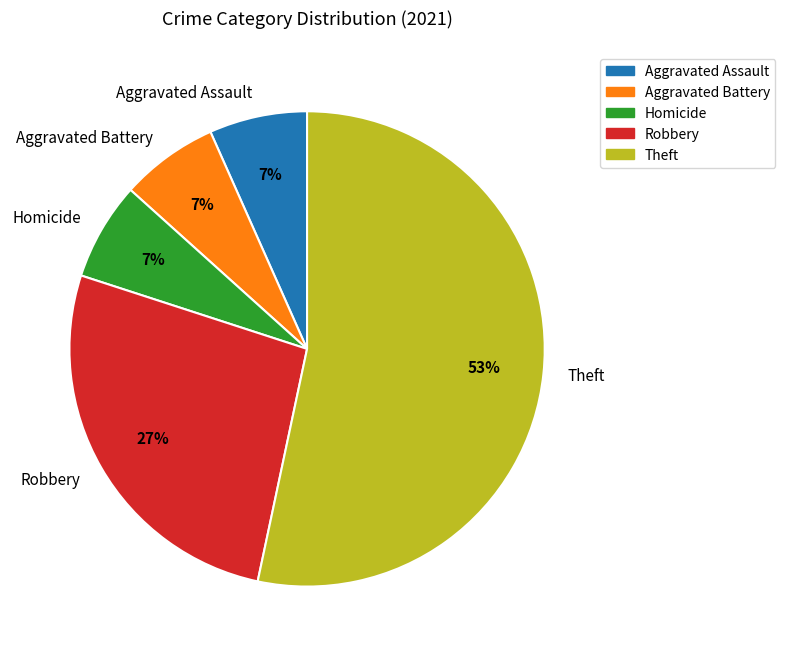

Does Homicide account for over 50% of the chart?

No